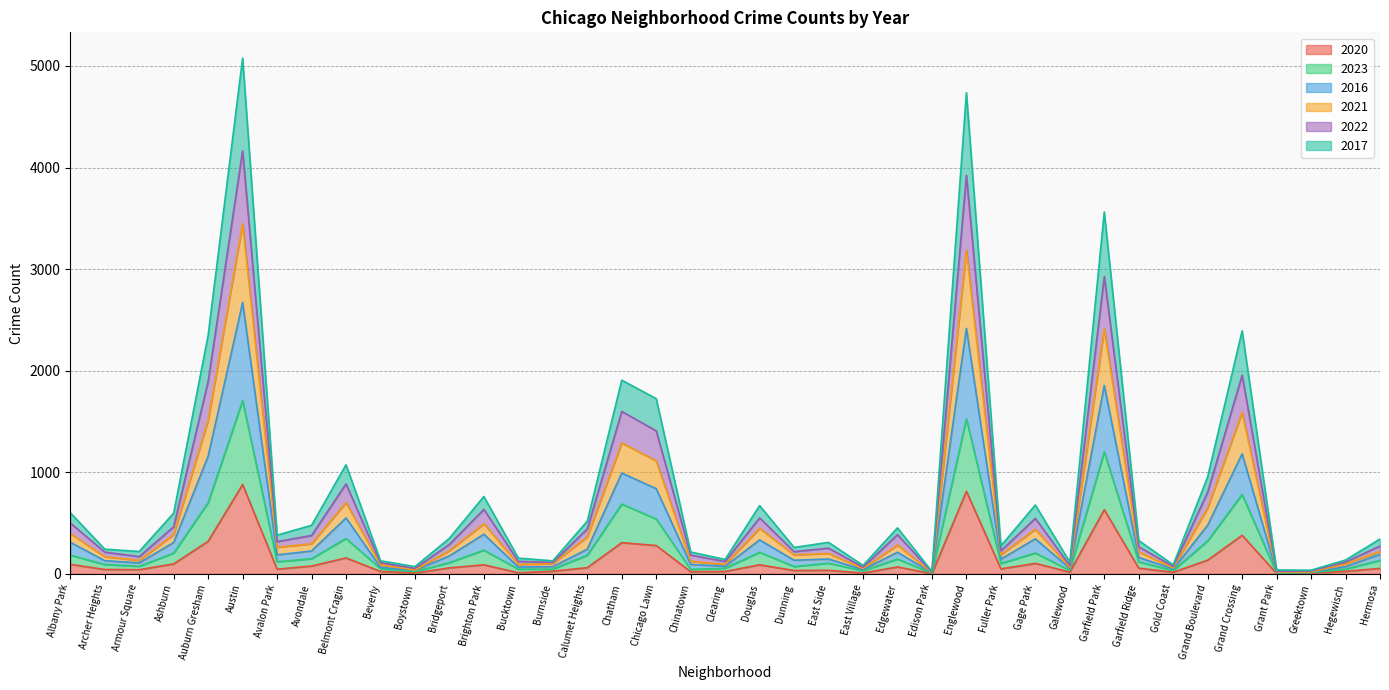

What is the spread (max minus min) of values at Burnside?

102